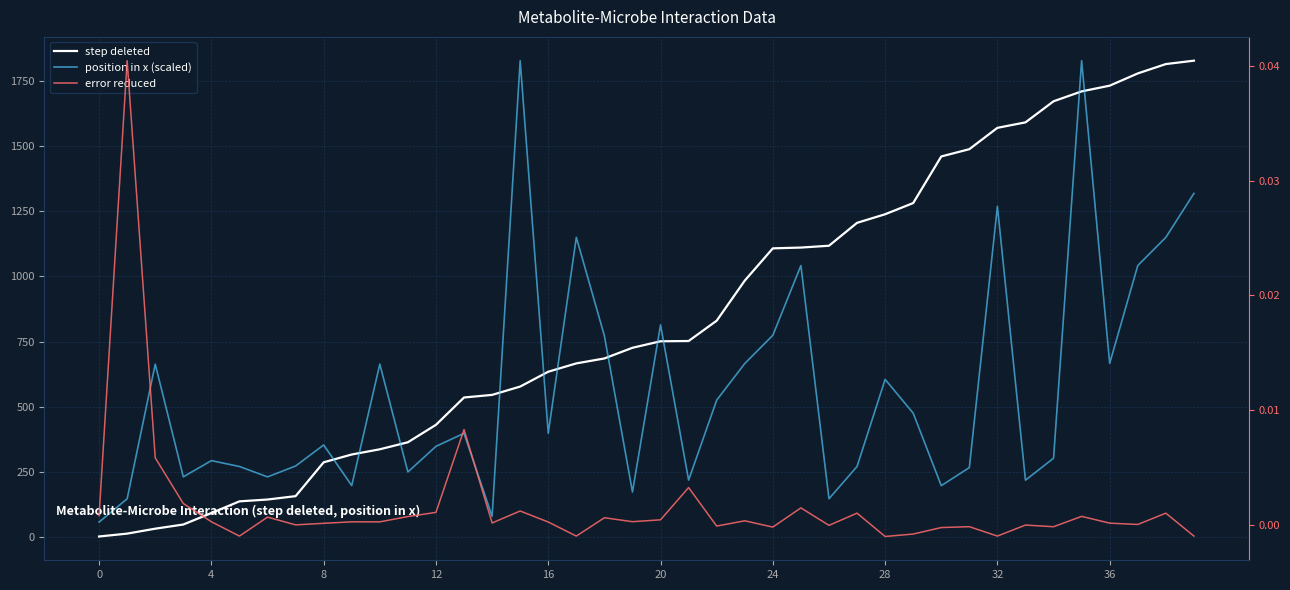

How many intersections are there between position in x (scaled) and step deleted?

11